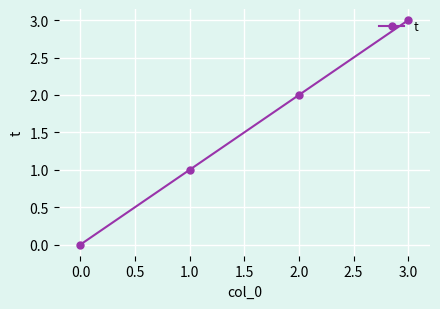

What is the change in value from 0.0 to 3.0?

+3